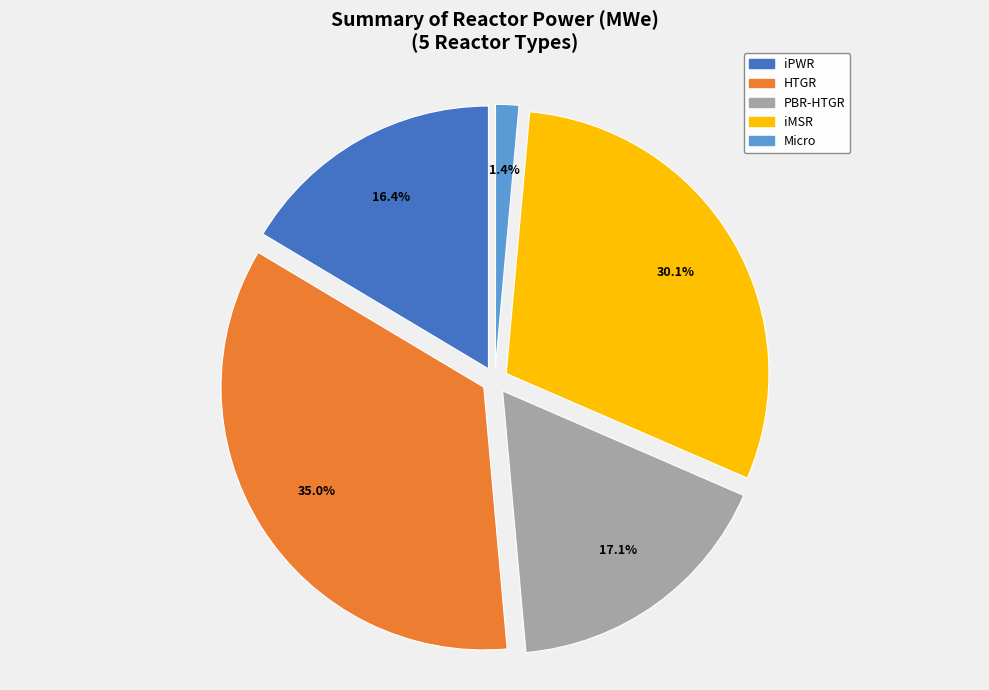

To the nearest percent, what is the difference between the HTGR and Micro slice percentages?

34%